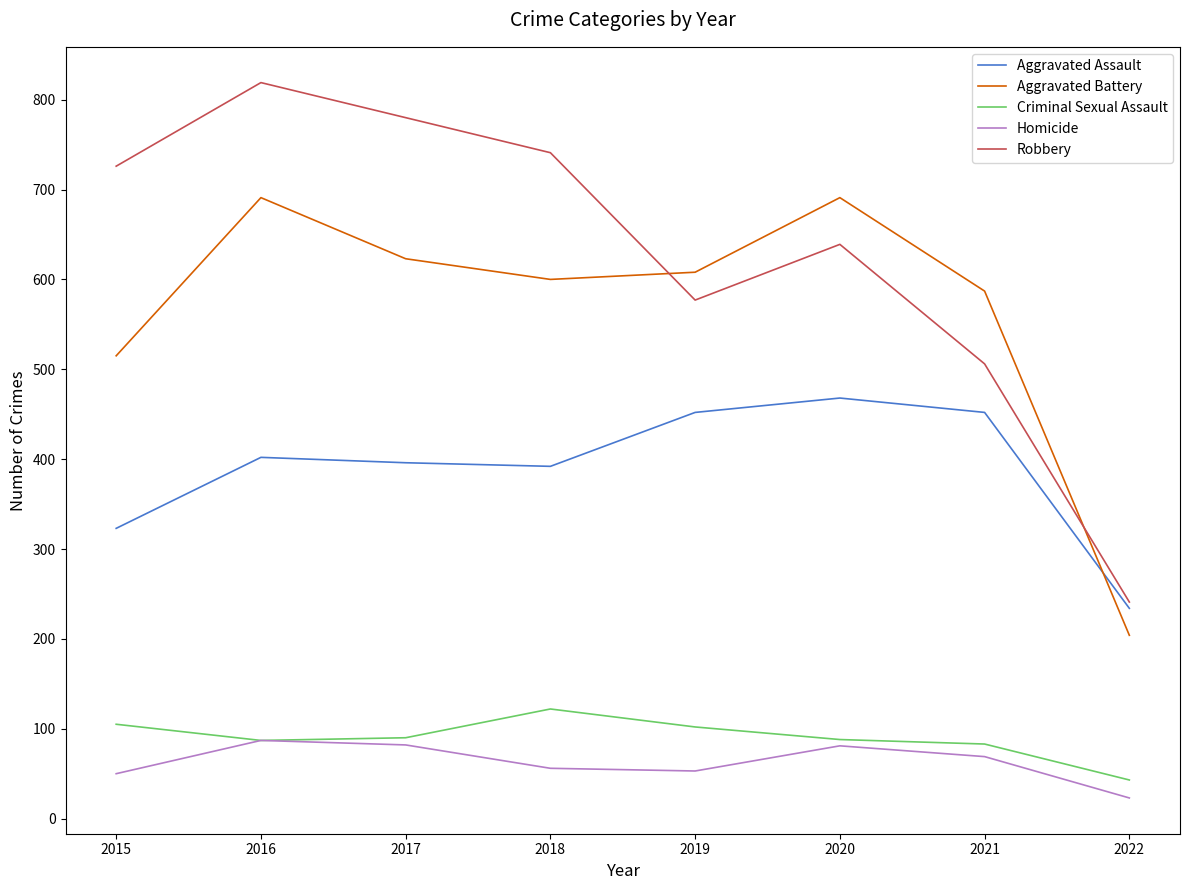

True or false: Robbery has a value of 780 at 2017.

True